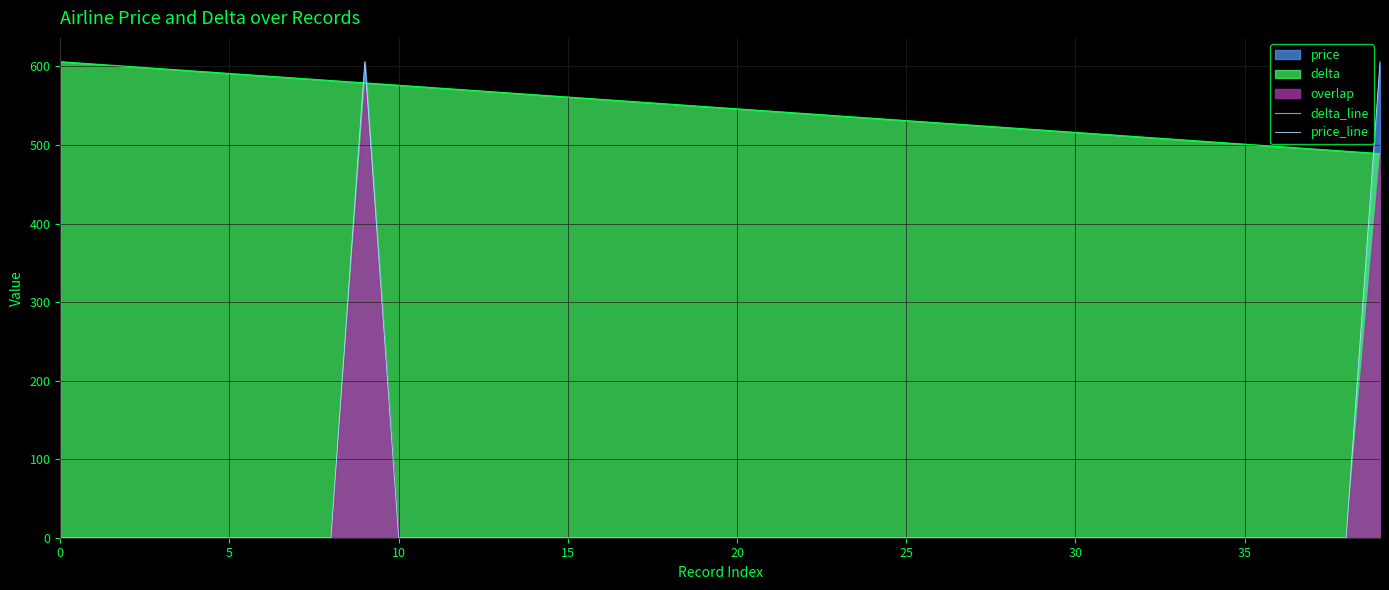

True or false: price_line has a value of 0.0 at 18.

True